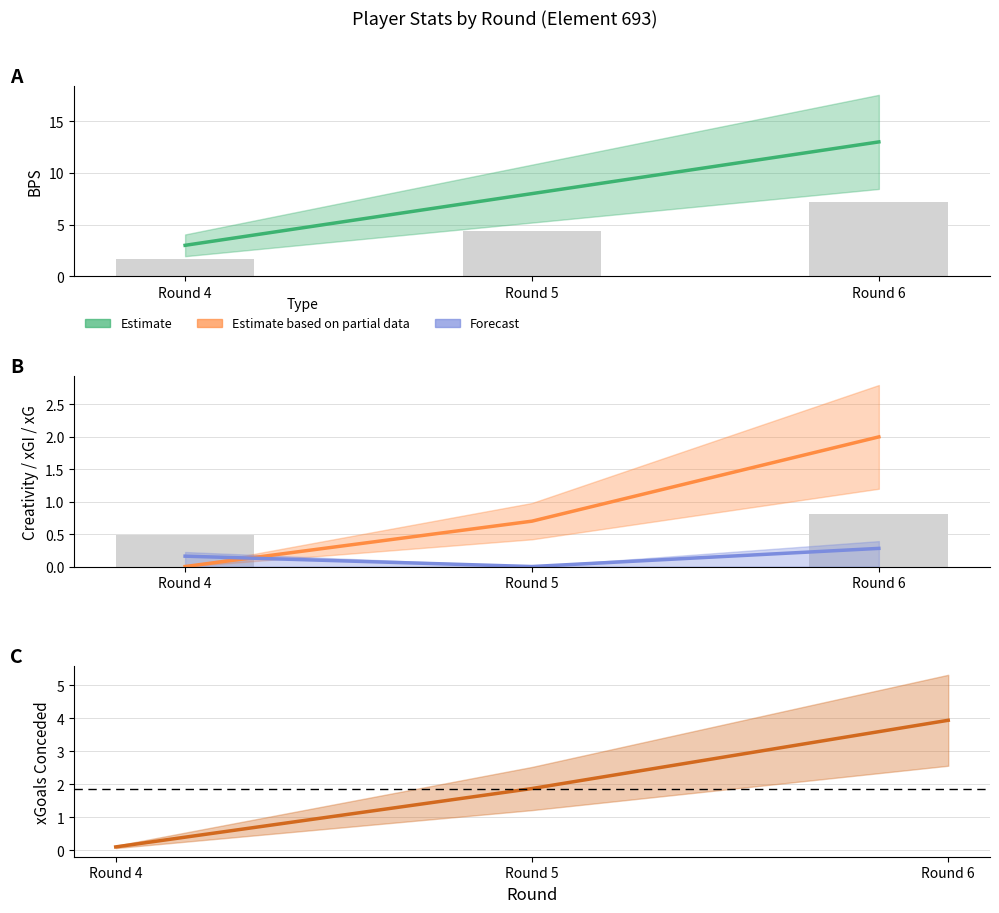

What is the difference between the highest and lowest values at Round 5?

8.0